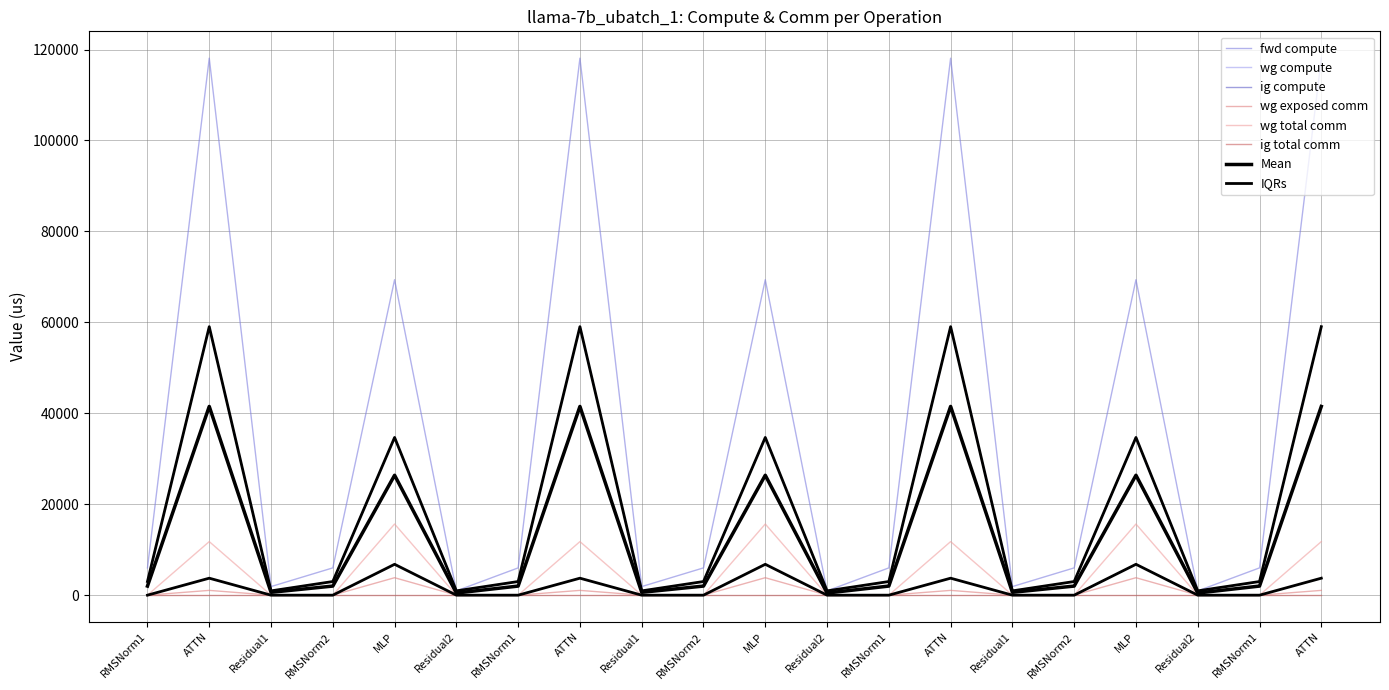

Is this an area chart (filled region under the line)?

No